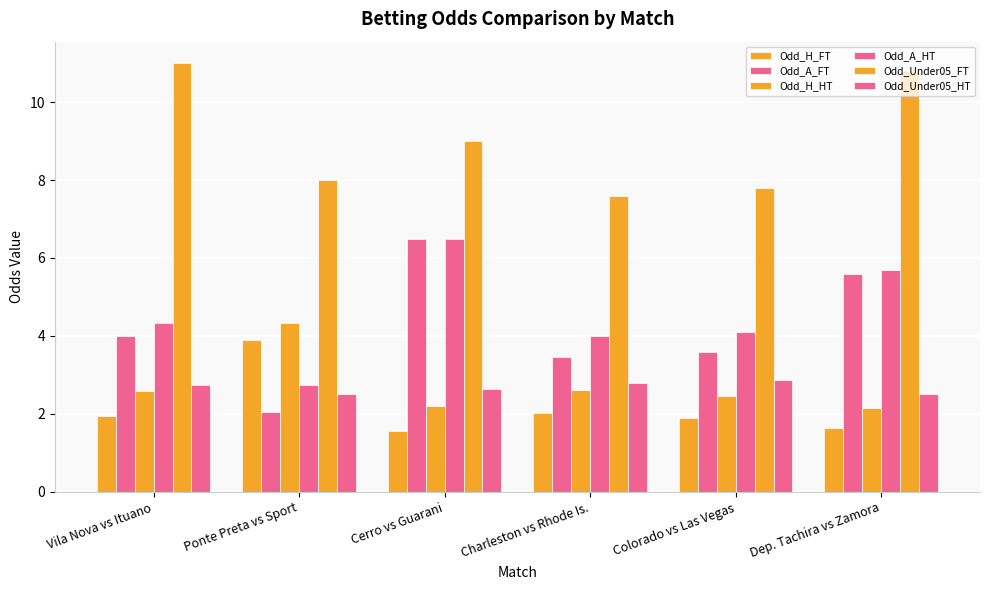

How many categories are shown in the chart?

6